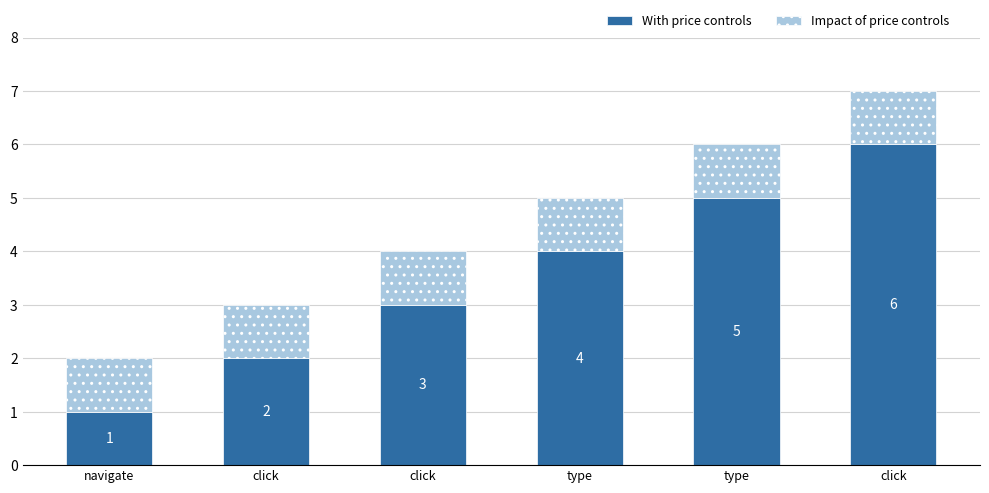

How many data points does each series have?

6